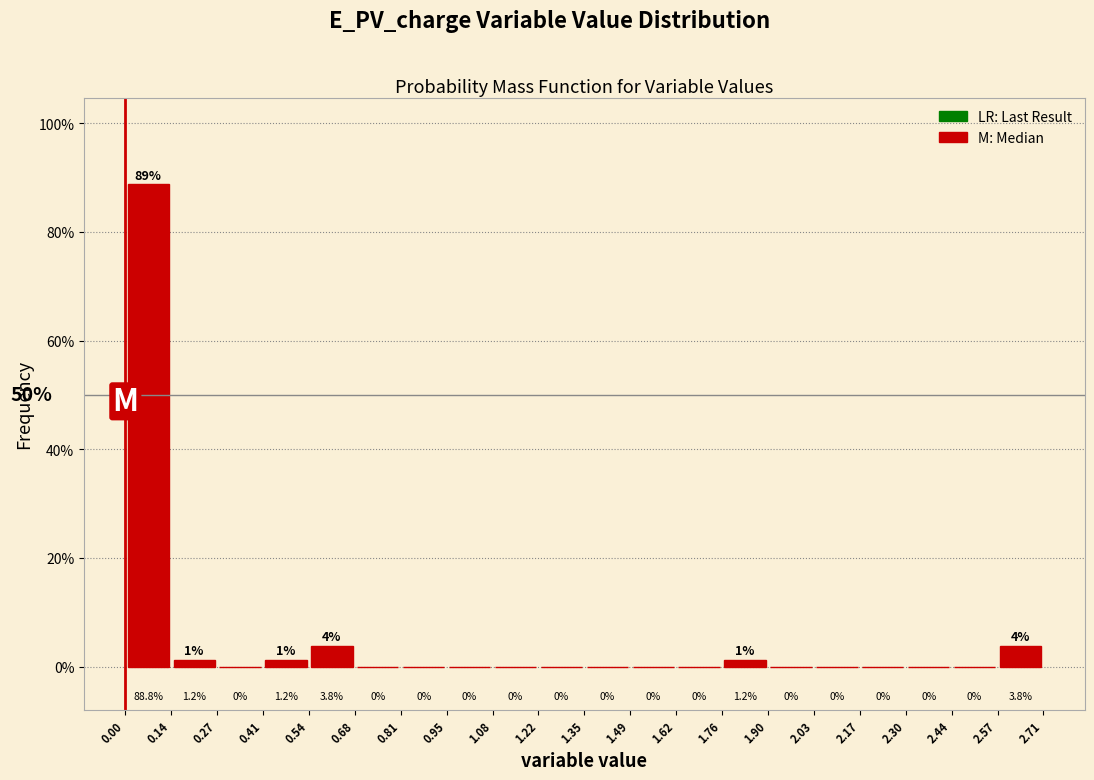

What is the height of the bar covering 2.57 to 2.71 on the x-axis?

3.8